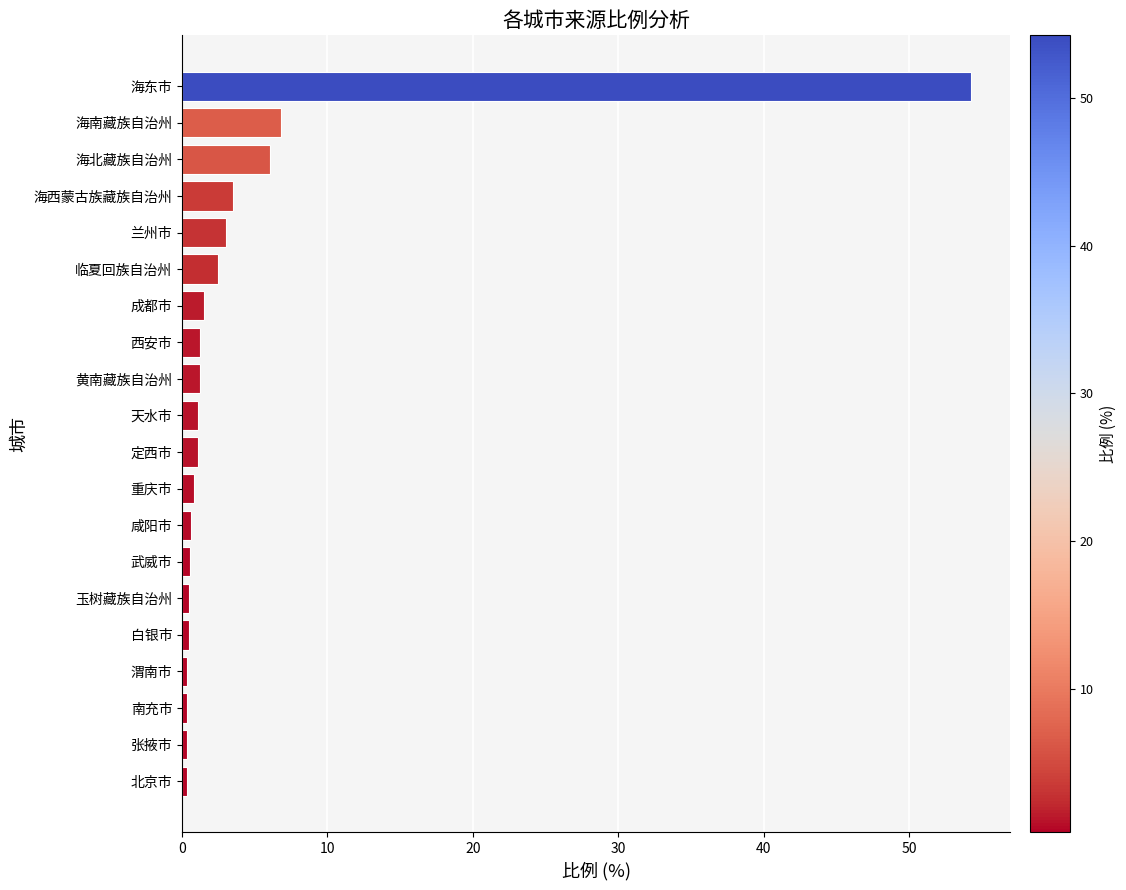

Approximately how many times larger is the value at 海南藏族自治州 compared to 兰州市?

2.2